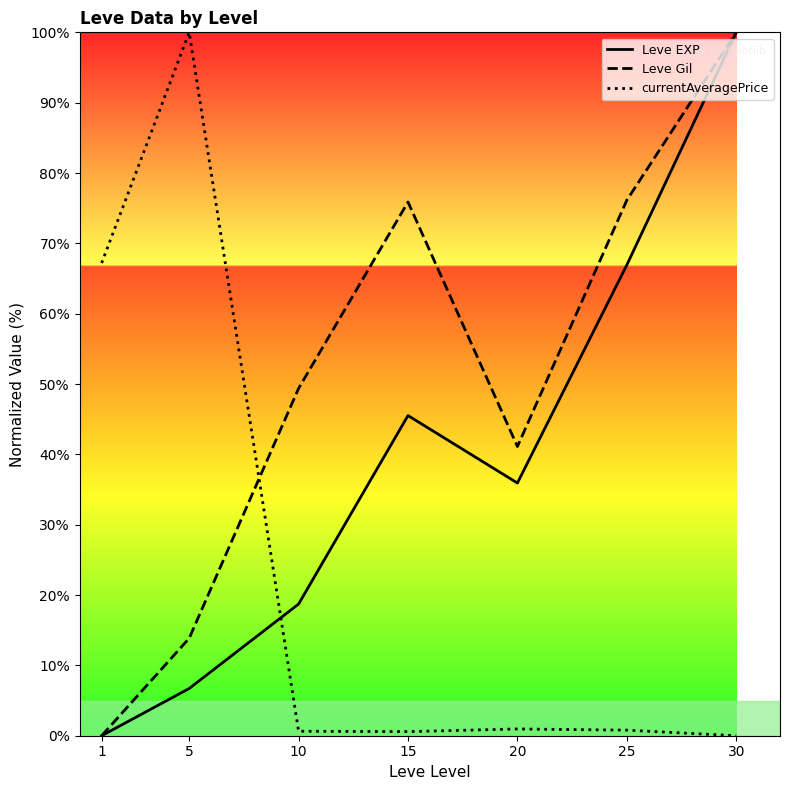

Rank the categories by Leve EXP value from lowest to highest.

1, 5, 10, 20, 15, 25, 30